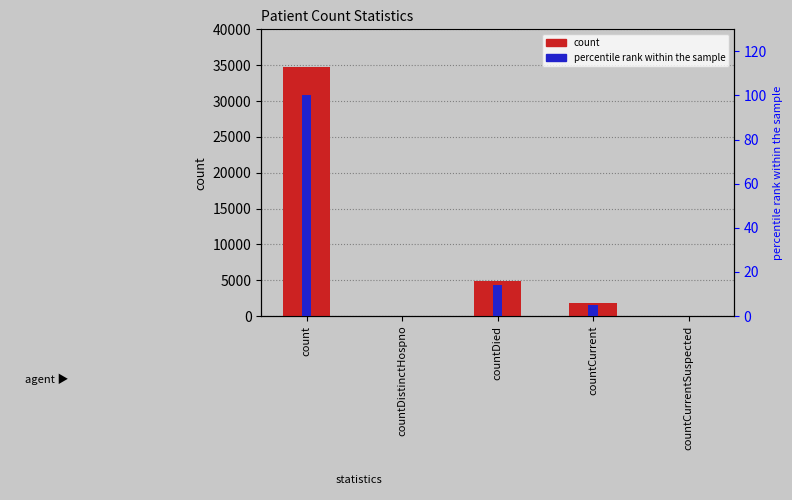

True or false: percentile rank within the sample has a value of 5.0 at countCurrent.

True